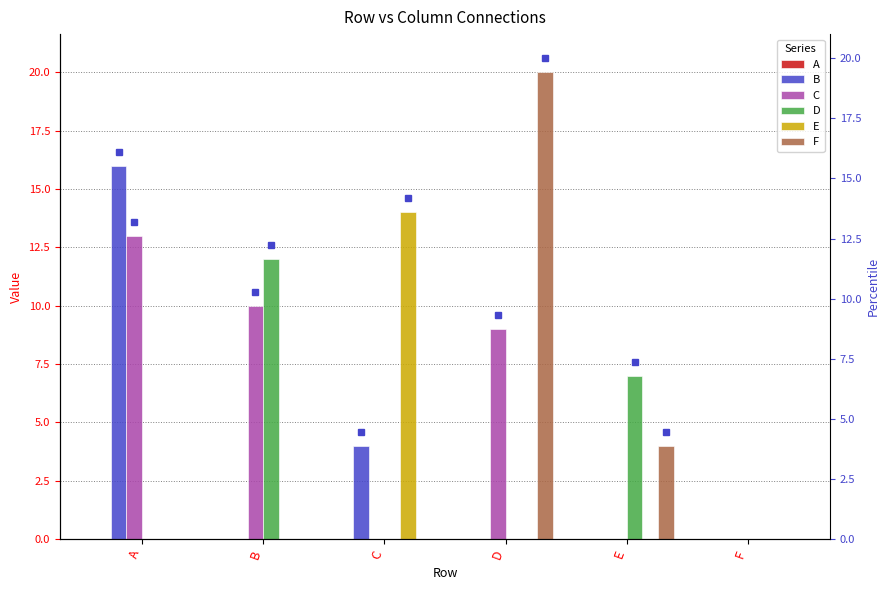

What are all the series names shown in the legend?

A, B, C, D, E, F